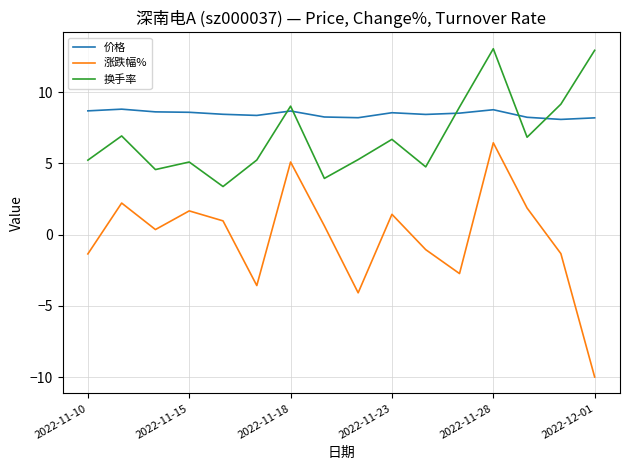

How many series are shown in this chart?

3